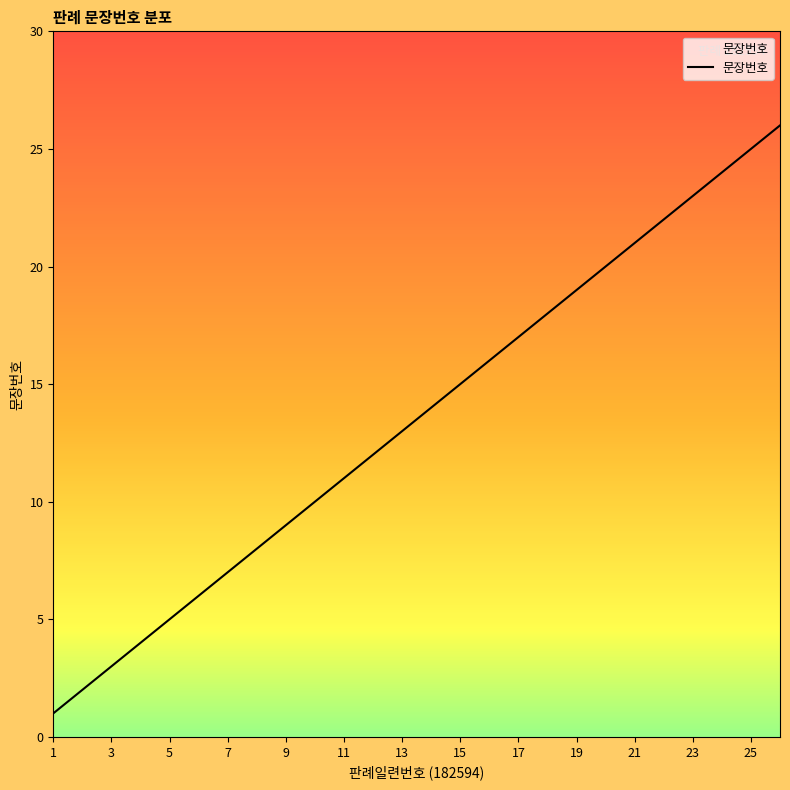

What is the maximum value shown in the chart?

26